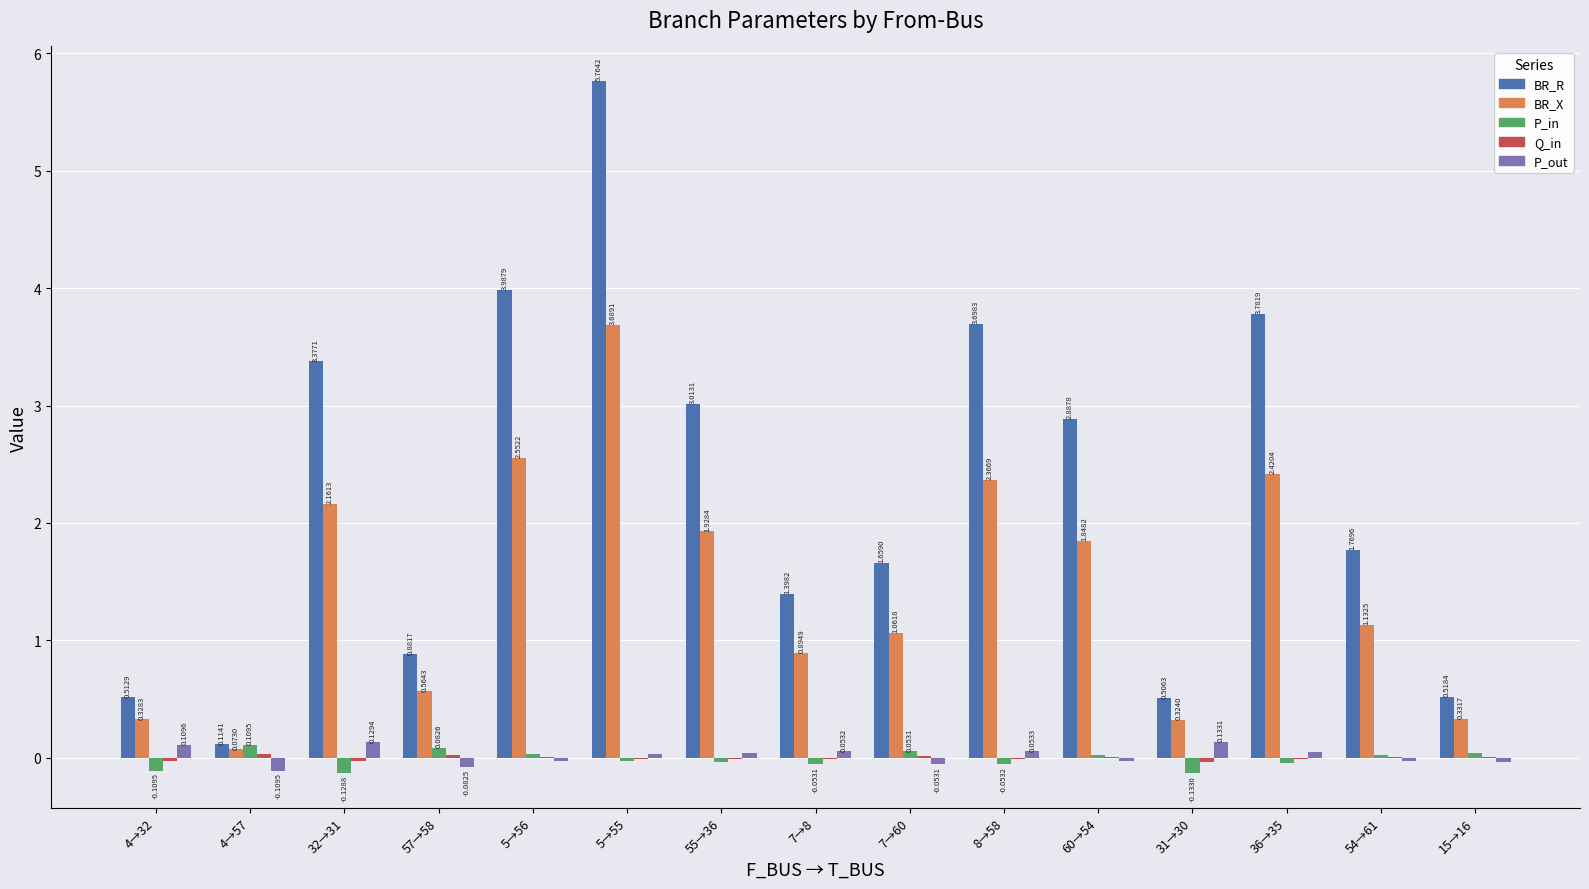

Which series changed the most between 7→8 and 31→30?

BR_R